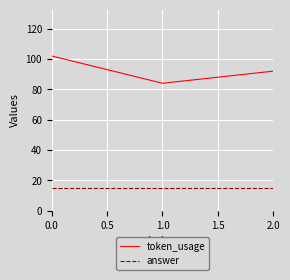

What are all the series names shown in the legend?

token_usage, answer